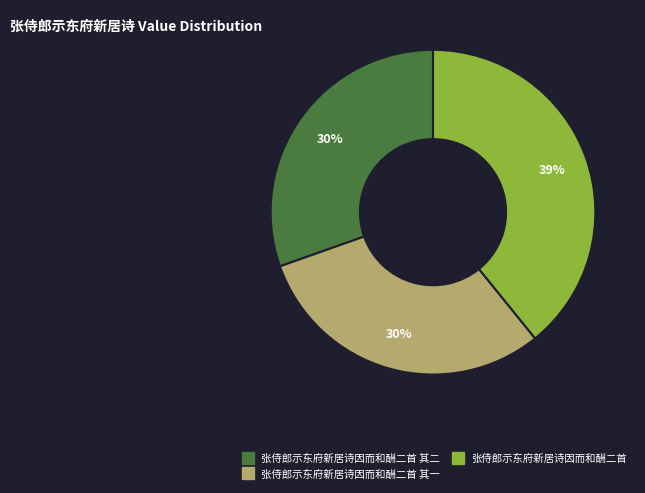

To the nearest percent, what is the average slice percentage?

33%